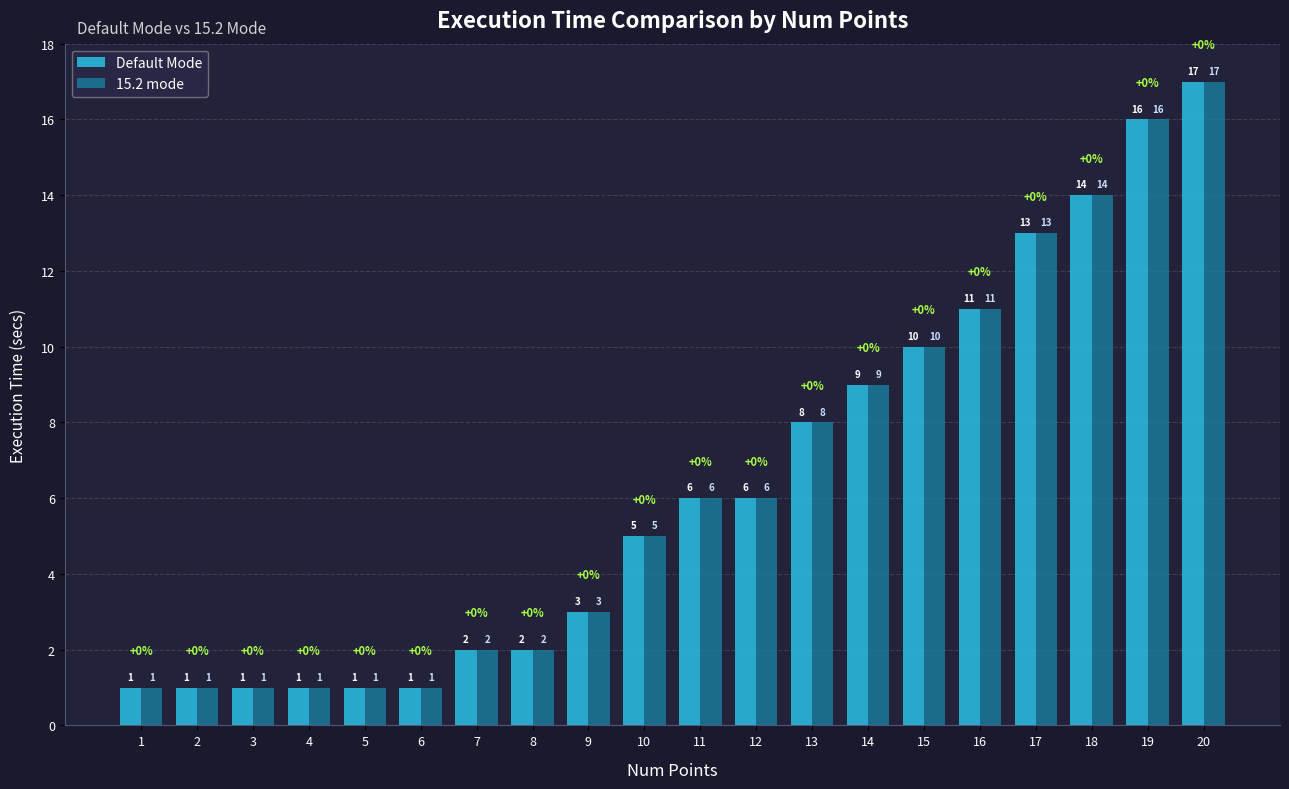

Count the number of categories in the chart.

20